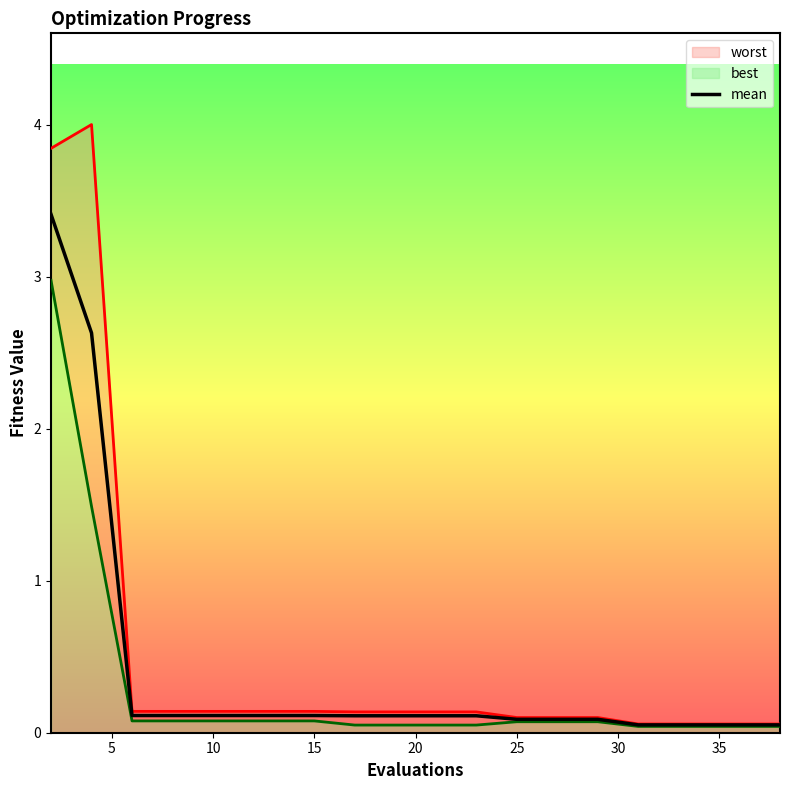

What is the minimum value shown in the chart?

0.1